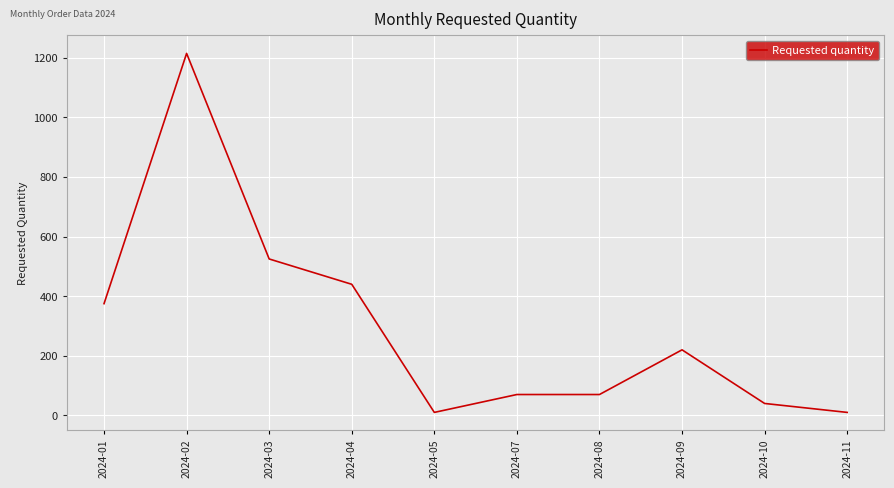

What is the difference between the values at 2024-09 and 2024-04?

220